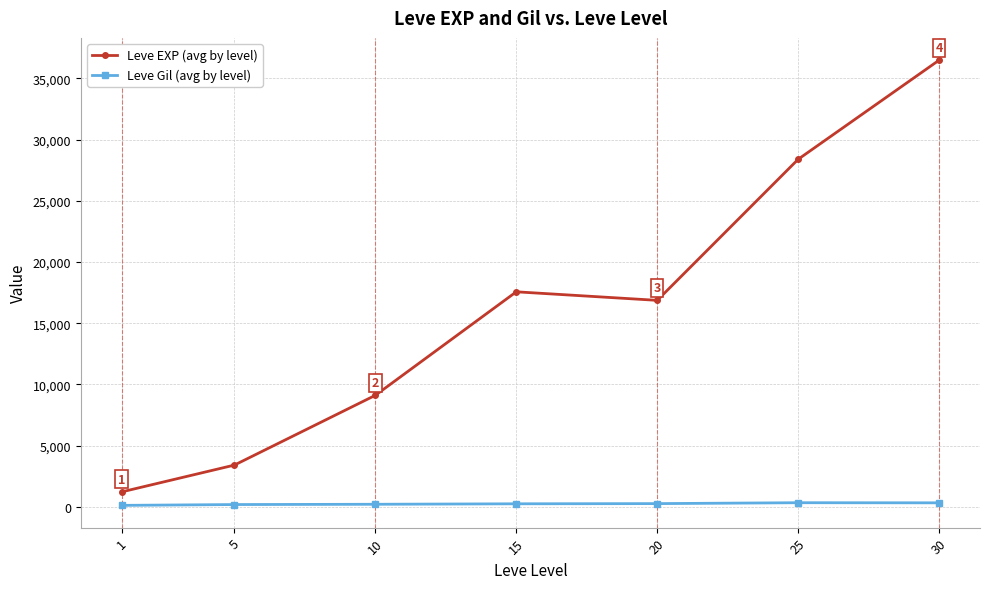

True or false: Leve EXP (avg by level) and Leve Gil (avg by level) cross at least once.

False